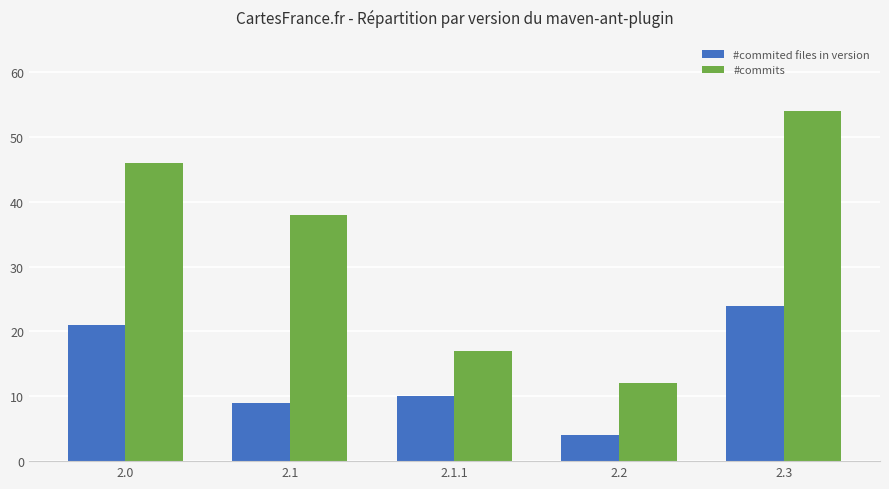

Read the #commits value at 2.2, to the nearest 5.

10